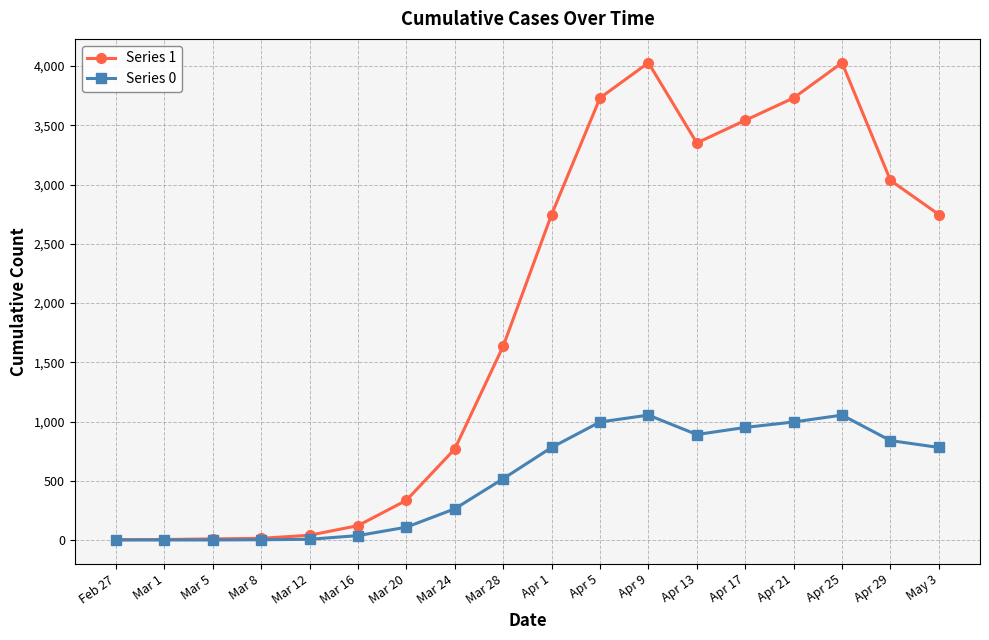

Between Mar 1 and Mar 20, which series saw the biggest shift?

Series 1